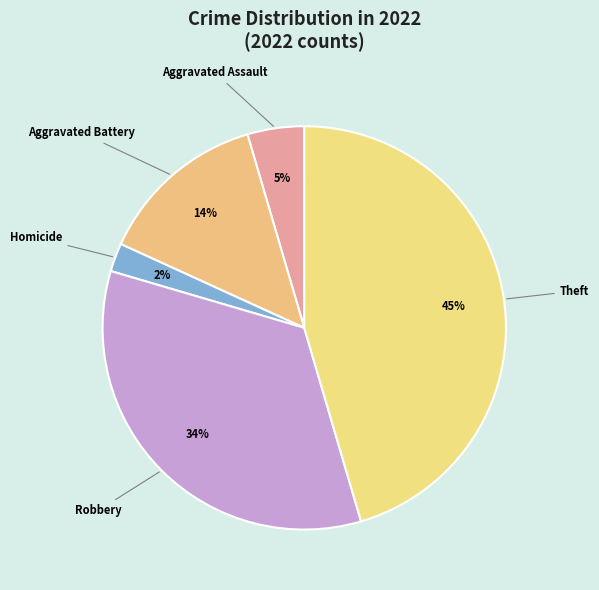

How many slices are in this pie chart?

5